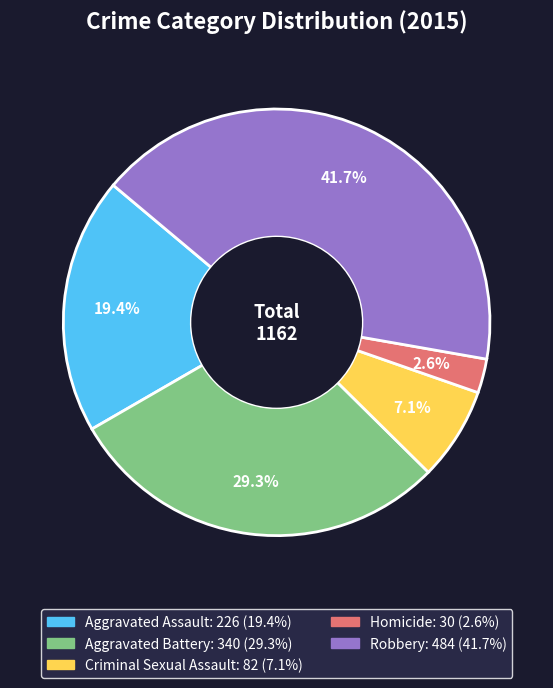

Is there any slice that represents more than half of the pie?

No